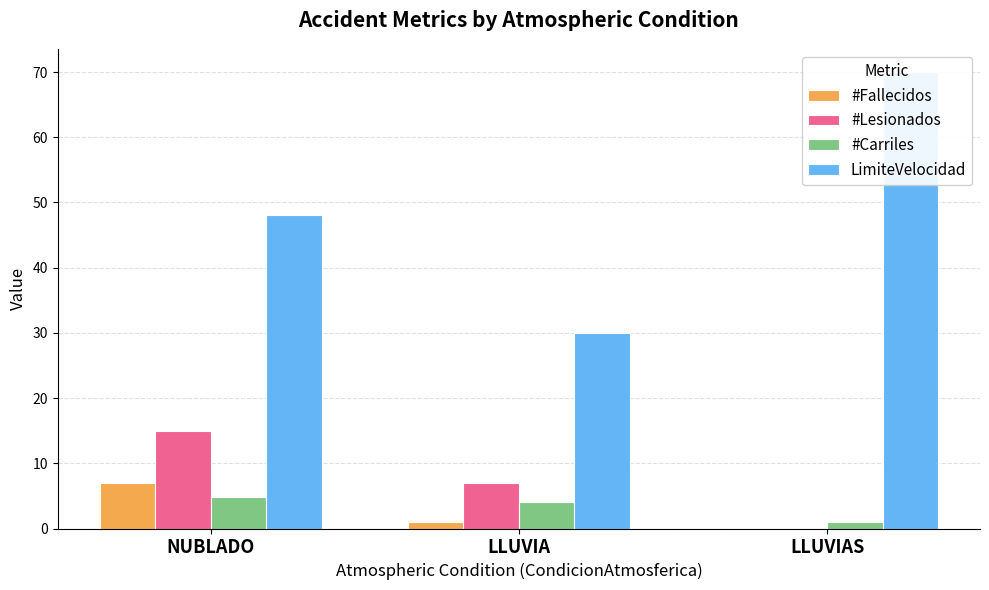

Is it true that #Carriles equals 1.8 at LLUVIA?

False